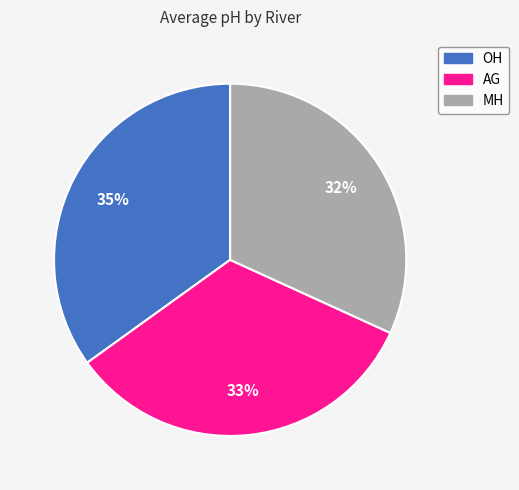

Rank the categories by value from highest to lowest.

OH, AG, MH